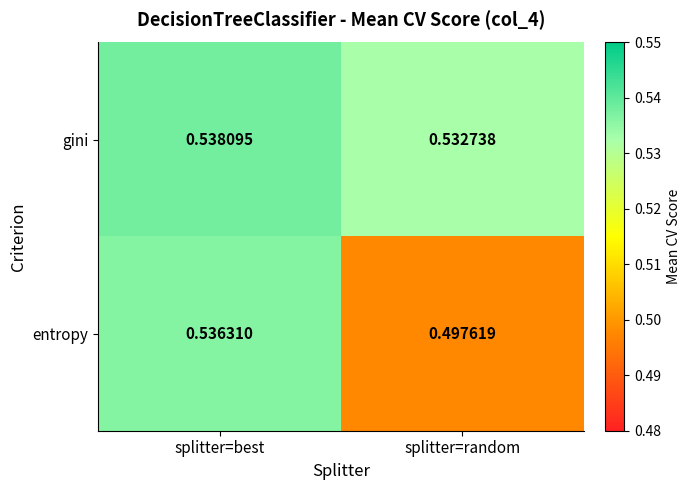

How many series are shown in this chart?

2